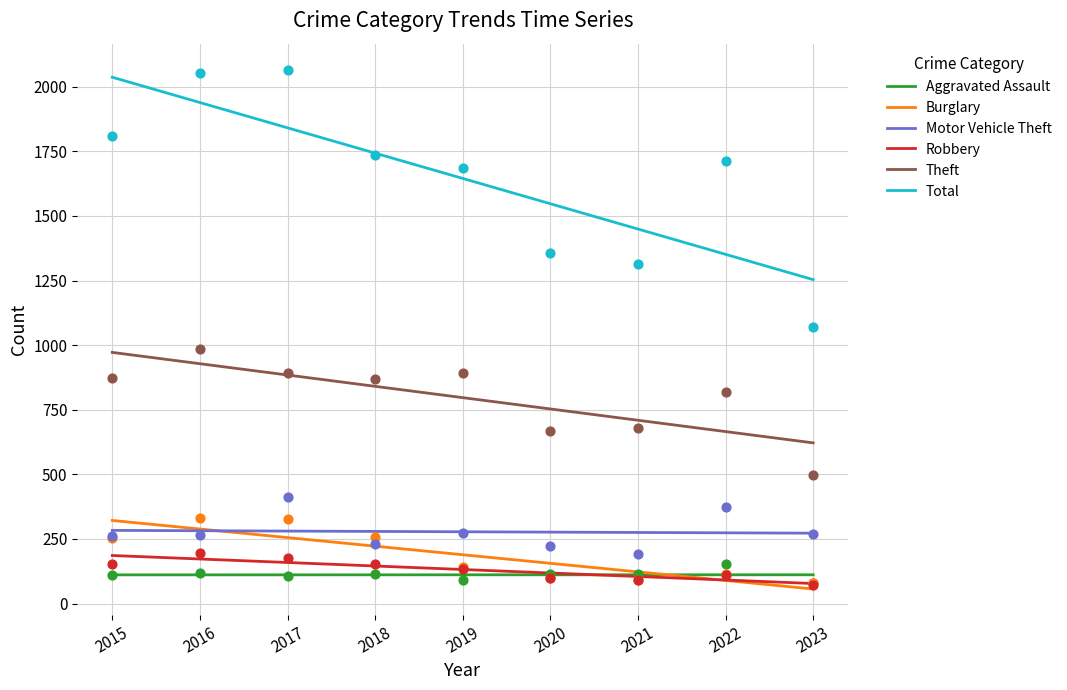

What is the total value across all series at 2022?

3287